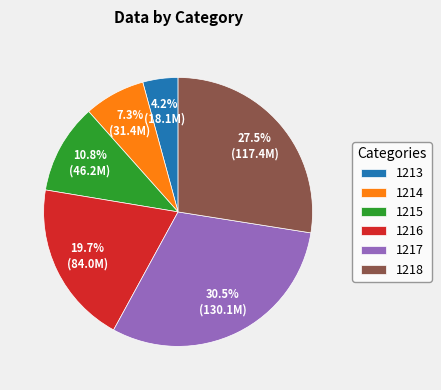

The 1217 slice represents 44% of the pie. True or false?

False